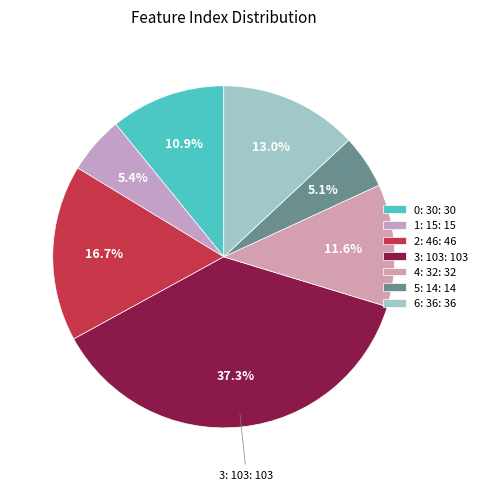

How many slices are in this pie chart?

7